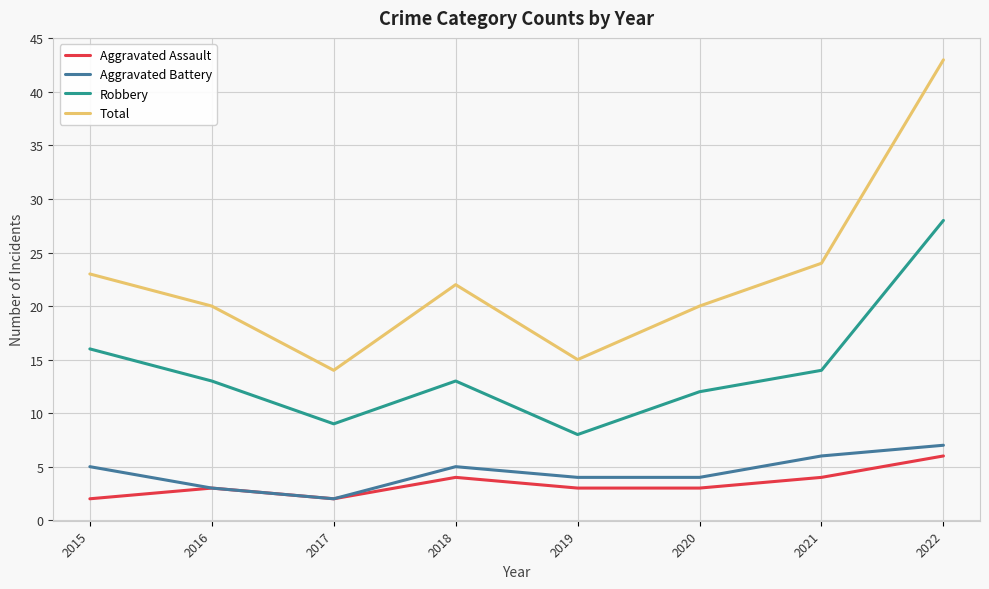

What is the difference between the second highest and minimum values in the Aggravated Battery series?

4